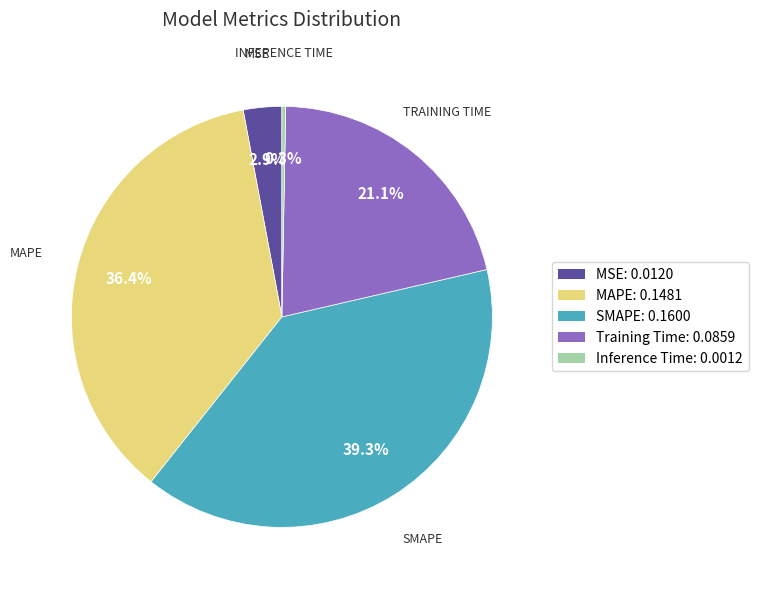

Is there a majority slice in this chart?

No